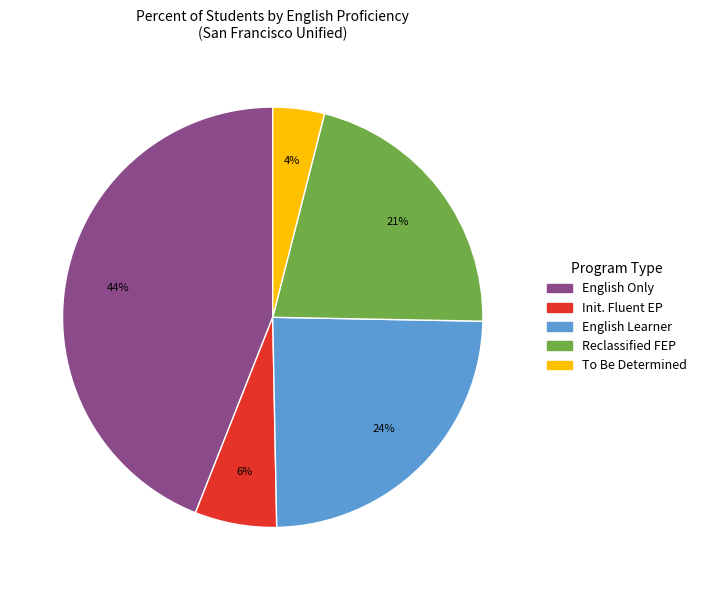

To the nearest percent, what is the average slice percentage?

20%